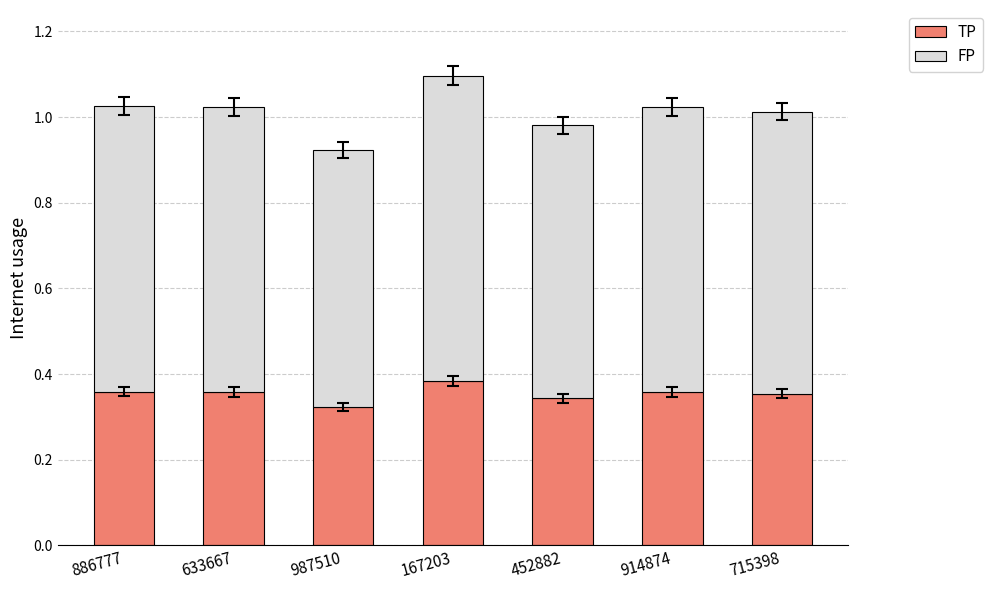

The TP series shows 0.6 at 167203. True or false?

False